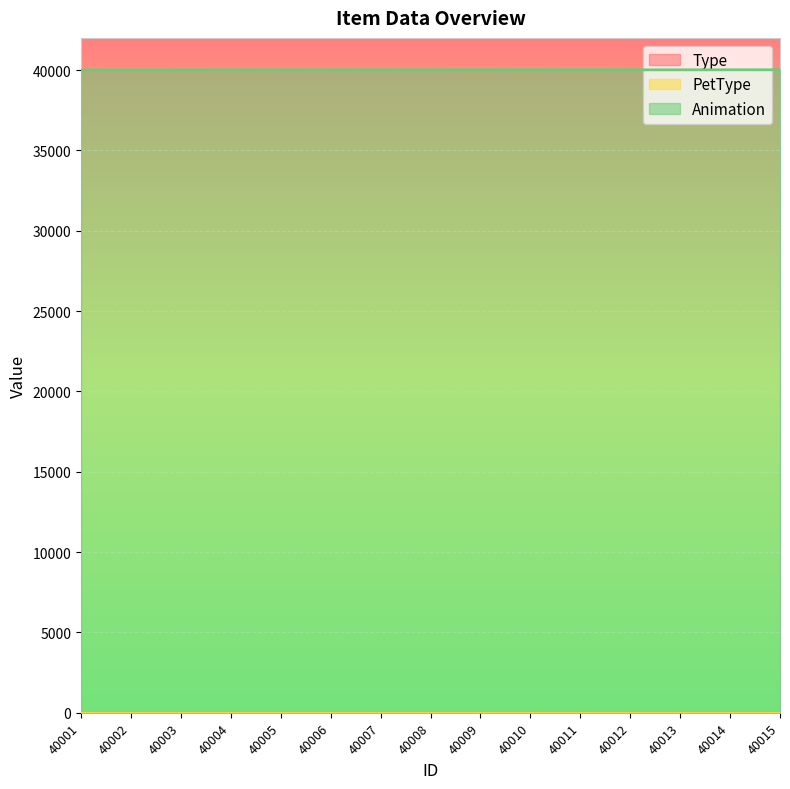

Rank the series by their maximum value, from highest to lowest.

Animation, Type, PetType